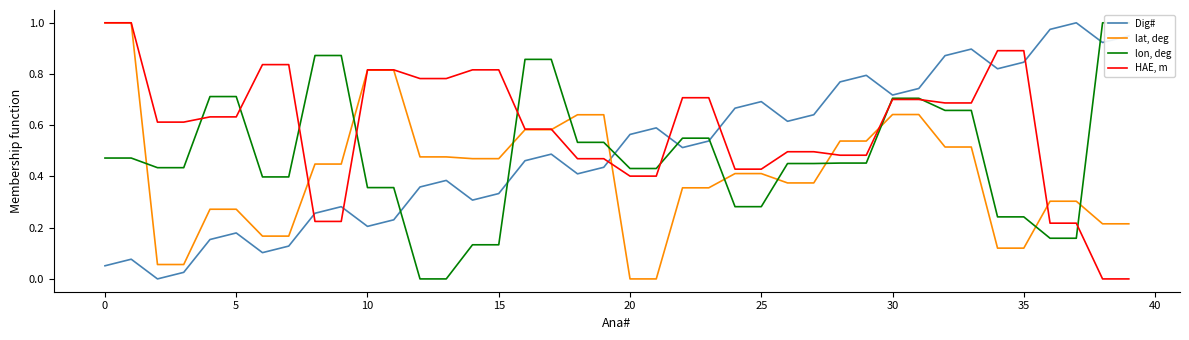

What is the sum of all lon, deg values?

19.4